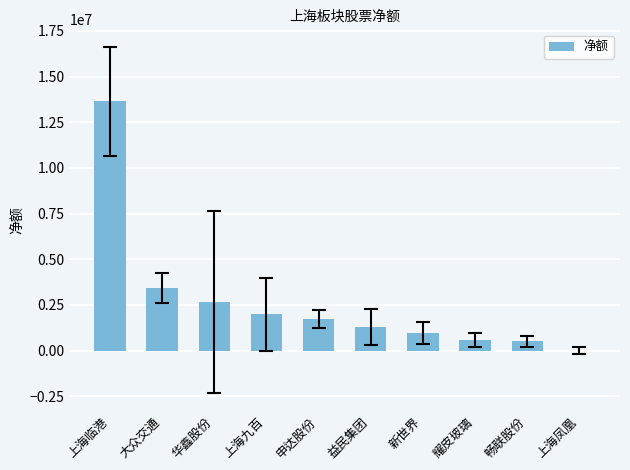

What is the sum of the values at 上海九百 and 申达股份?

3711287